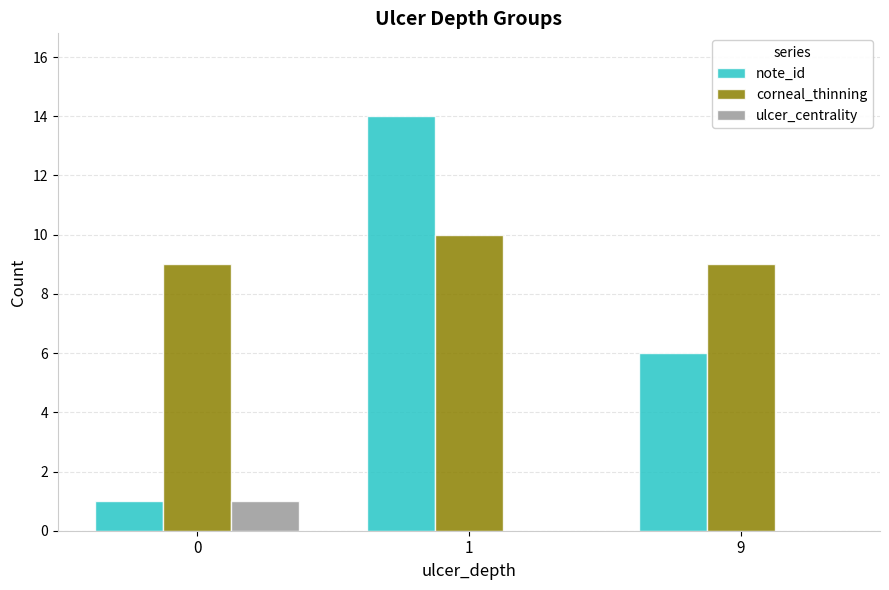

What is the approximate value of ulcer_centrality at 0?

1